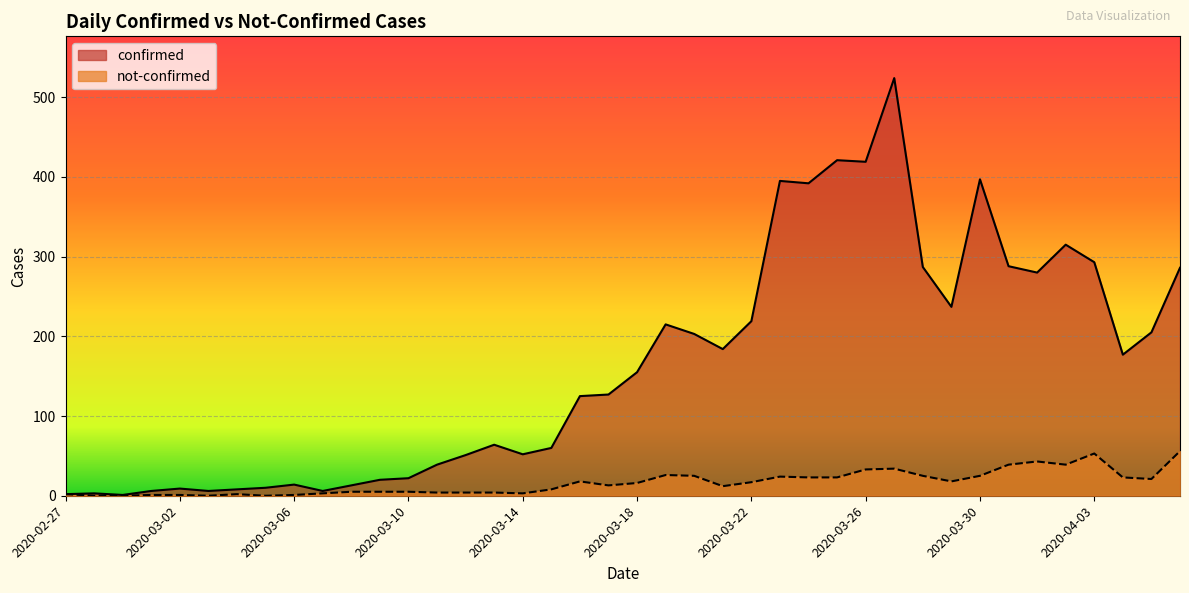

Between 2020-02-27 and 2020-03-11, which series saw the biggest shift?

confirmed